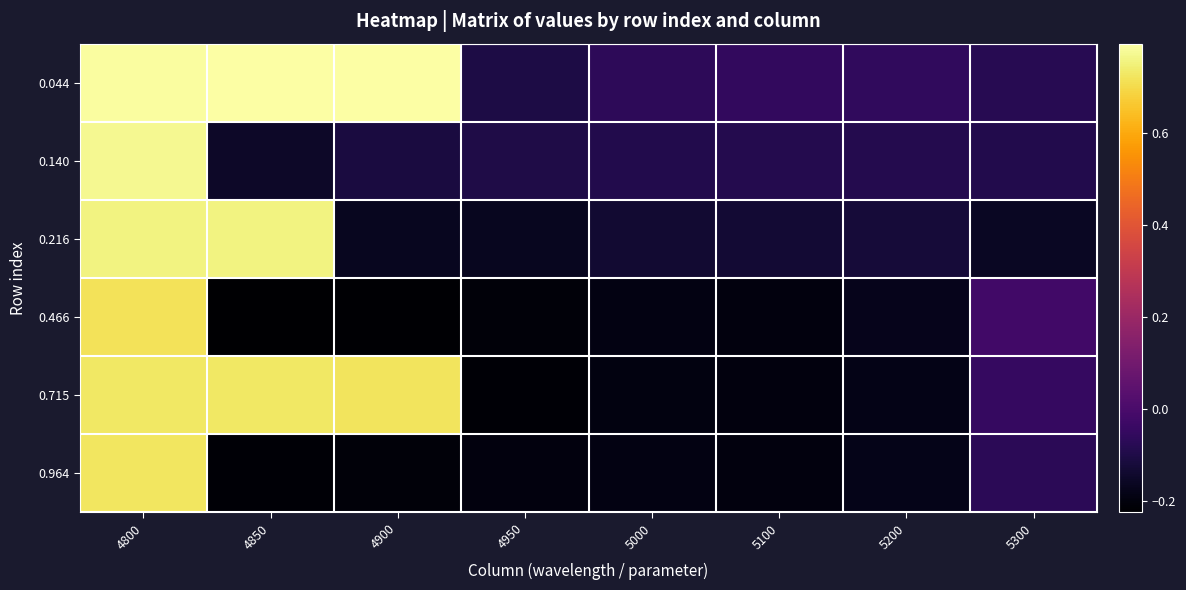

Reading right to left, transcribe all the data shown in this chart.

0.044: 5300=-0.1	5200=-0.1	5100=-0.1	5000=-0.1	4950=-0.1	4900=0.8	4850=0.8	4800=0.8
0.140: 5300=-0.1	5200=-0.1	5100=-0.1	5000=-0.1	4950=-0.1	4900=-0.1	4850=-0.2	4800=0.8
0.216: 5300=-0.2	5200=-0.1	5100=-0.1	5000=-0.1	4950=-0.2	4900=-0.2	4850=0.8	4800=0.8
0.466: 5300=-0.0	5200=-0.2	5100=-0.2	5000=-0.2	4950=-0.2	4900=-0.2	4850=-0.2	4800=0.7
0.715: 5300=-0.0	5200=-0.2	5100=-0.2	5000=-0.2	4950=-0.2	4900=0.7	4850=0.7	4800=0.7
0.964: 5300=-0.1	5200=-0.2	5100=-0.2	5000=-0.2	4950=-0.2	4900=-0.2	4850=-0.2	4800=0.7